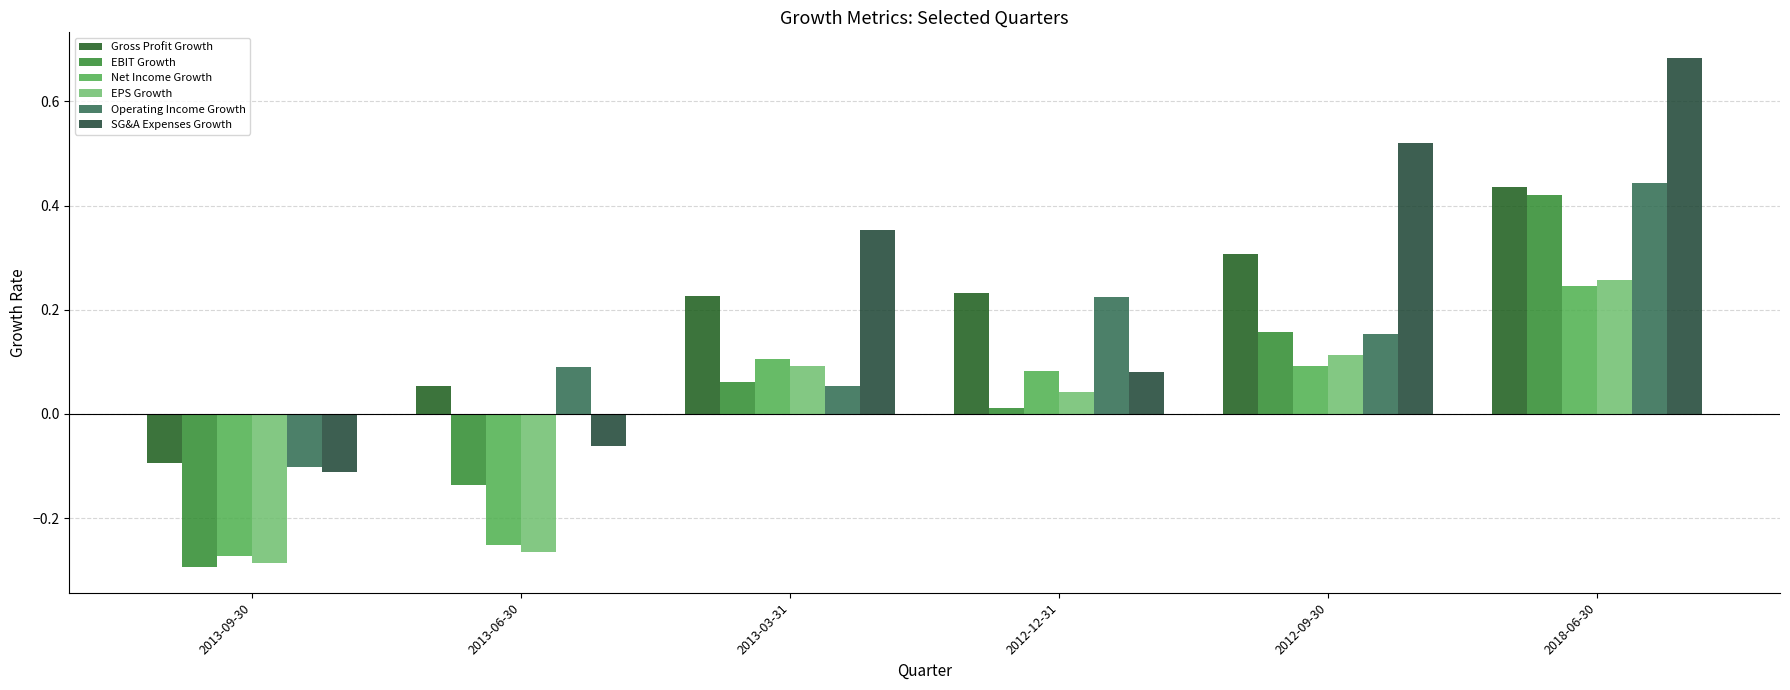

What position from the right is 2018-06-30?

1